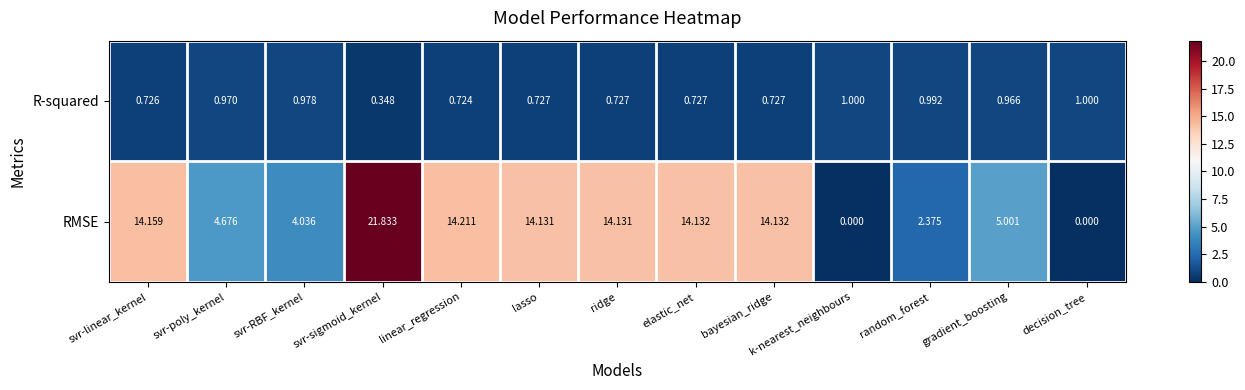

What is the difference between the highest and lowest values at ridge?

13.4